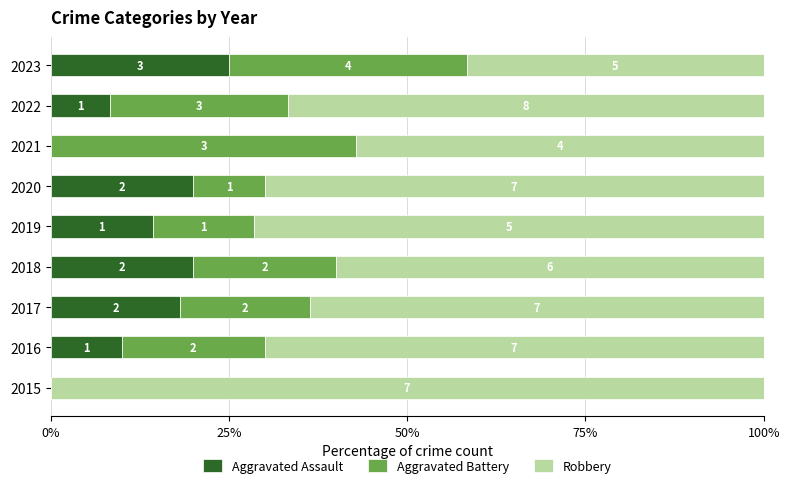

What position from the left is 25%?

2